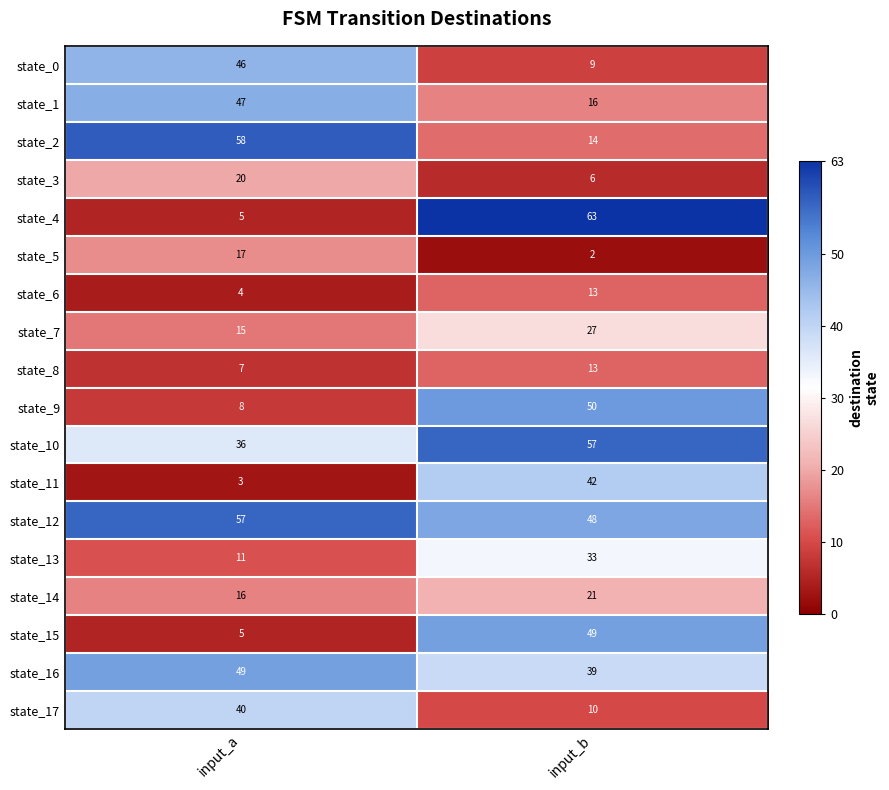

True or false: state_3 has a value of 20 at input_a.

True